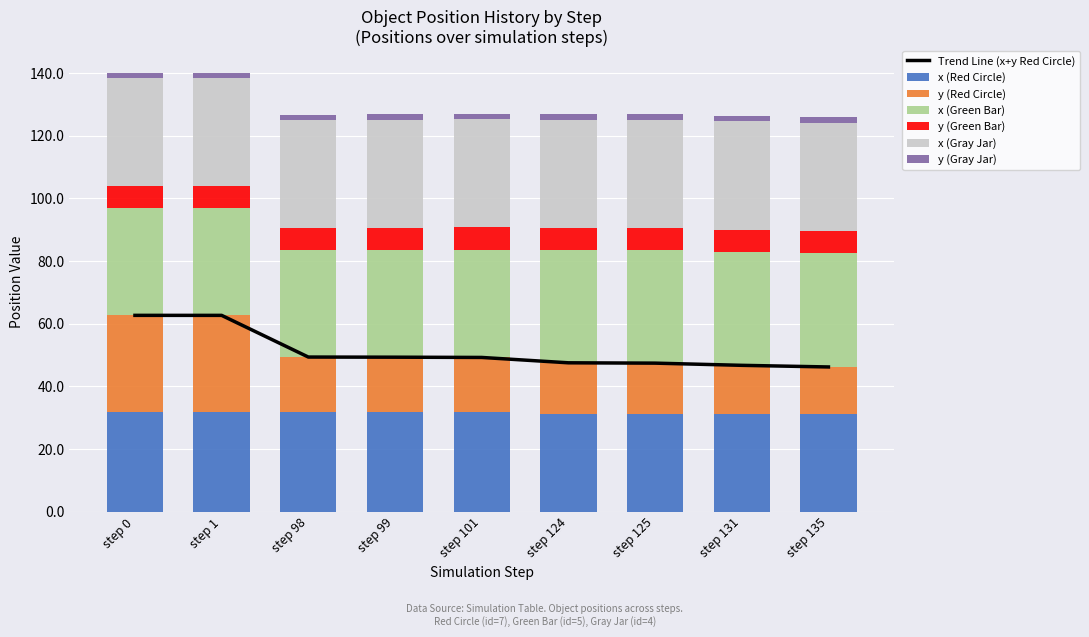

Reading left to right, transcribe all the data shown in this chart.

x (Red Circle): 31.8	31.8	31.8	31.8	31.7	31.3	31.2	31.1	31.0
y (Red Circle): 30.8	30.8	17.5	17.5	17.5	16.2	16.2	15.6	15.2
x (Green Bar): 34.1	34.1	34.2	34.3	34.4	35.9	36.0	36.3	36.5
y (Green Bar): 7.1	7.1	7.0	7.1	7.1	7.2	7.2	7.0	6.9
x (Gray Jar): 34.5	34.5	34.4	34.5	34.5	34.5	34.5	34.6	34.6
y (Gray Jar): 1.7	1.7	1.7	1.7	1.7	1.7	1.7	1.8	1.8